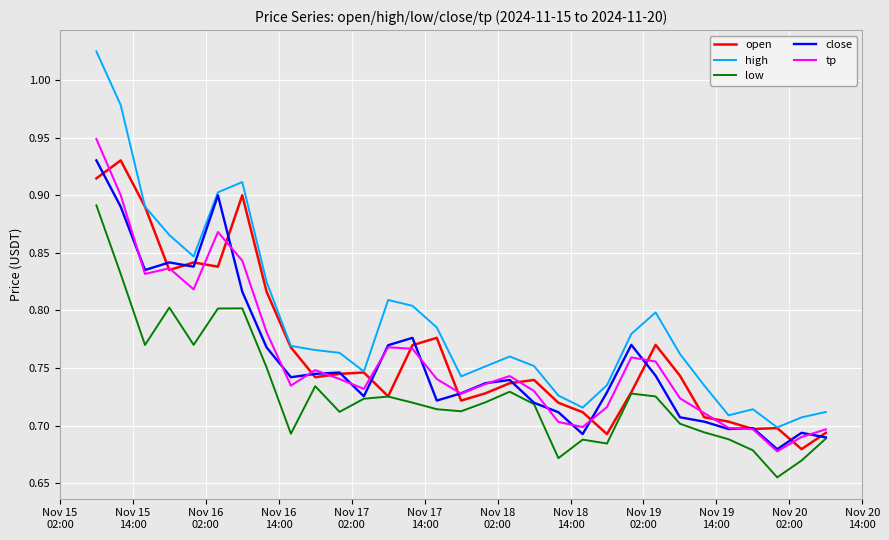

True or false: high and low intersect in this chart.

False